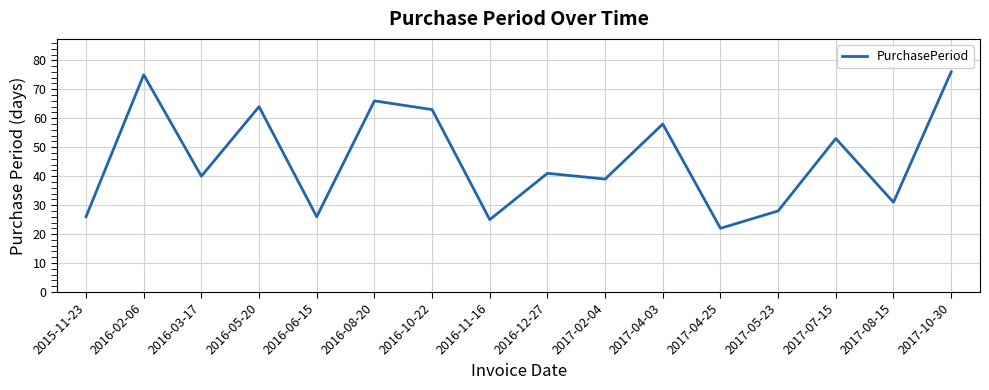

What is the difference between the maximum and minimum values?

54